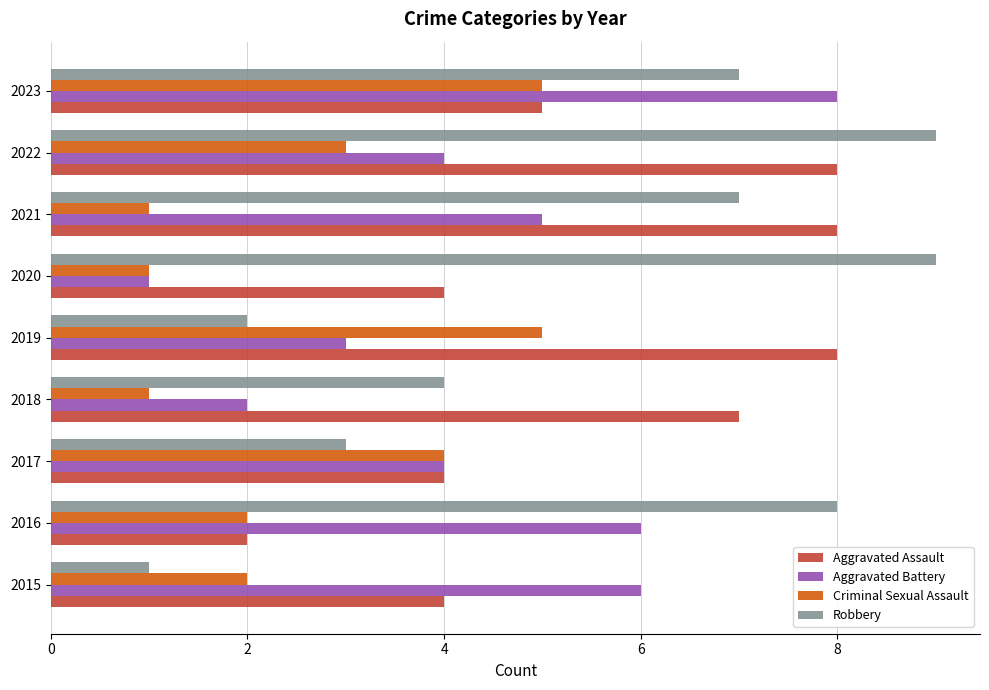

The value of Aggravated Assault at 2021 is 8. True or false?

True